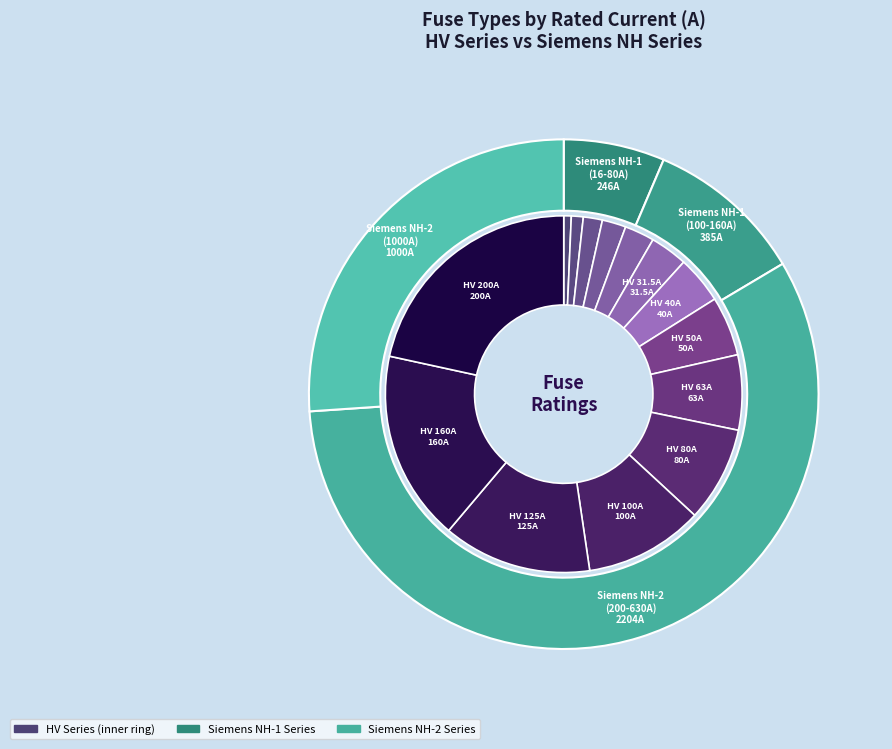

Is it true that HV 125A is 13% of the pie?

True